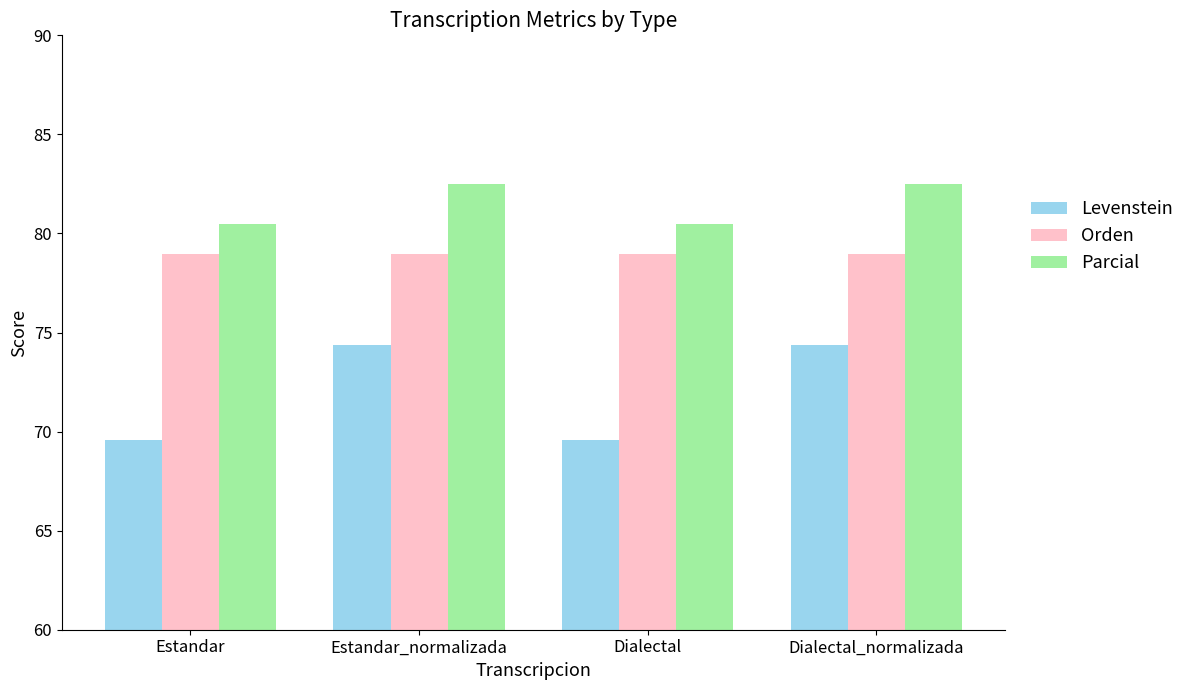

Reading left to right, what are all the values shown in this chart?

Levenstein: Estandar=69.6	Estandar_normalizada=74.4	Dialectal=69.6	Dialectal_normalizada=74.4
Orden: Estandar=79.0	Estandar_normalizada=79.0	Dialectal=79.0	Dialectal_normalizada=79.0
Parcial: Estandar=80.5	Estandar_normalizada=82.5	Dialectal=80.5	Dialectal_normalizada=82.5